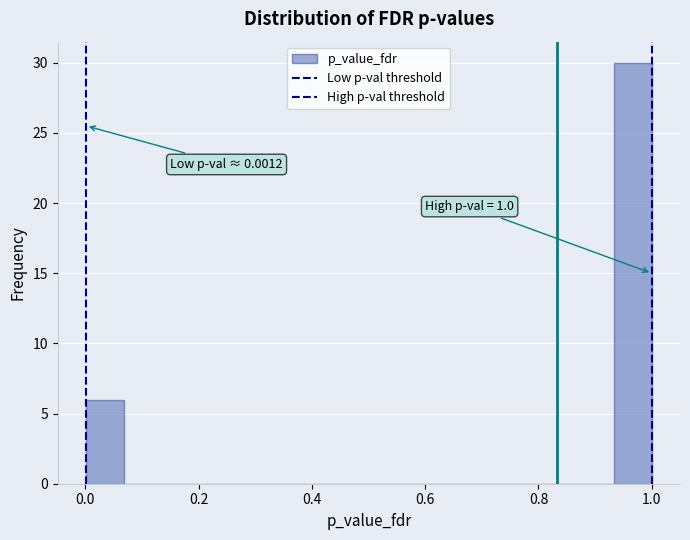

Around what value on the x-axis is the tallest bar? Give the approximate position of its centre, as read against the axis.

0.96